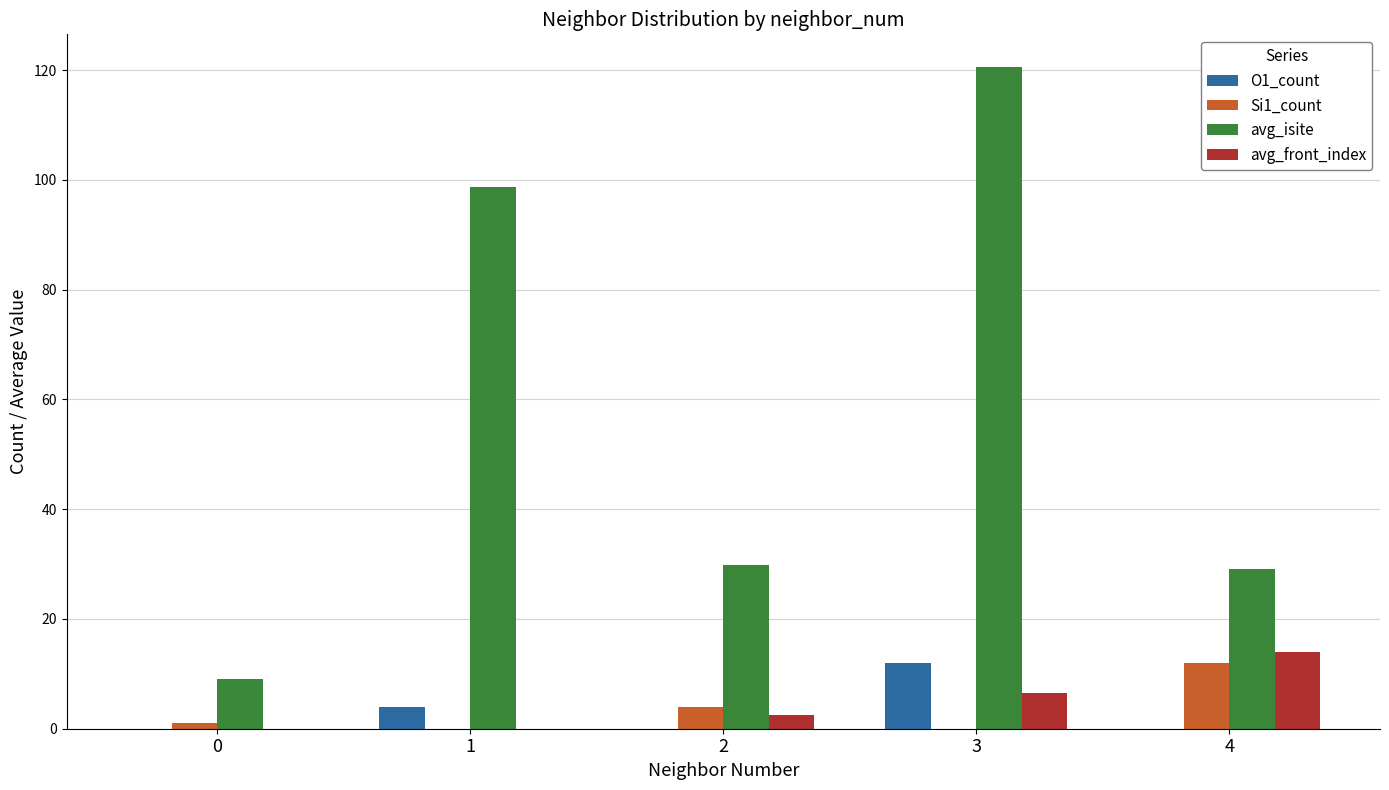

What are all the series names shown in the legend?

O1_count, Si1_count, avg_isite, avg_front_index